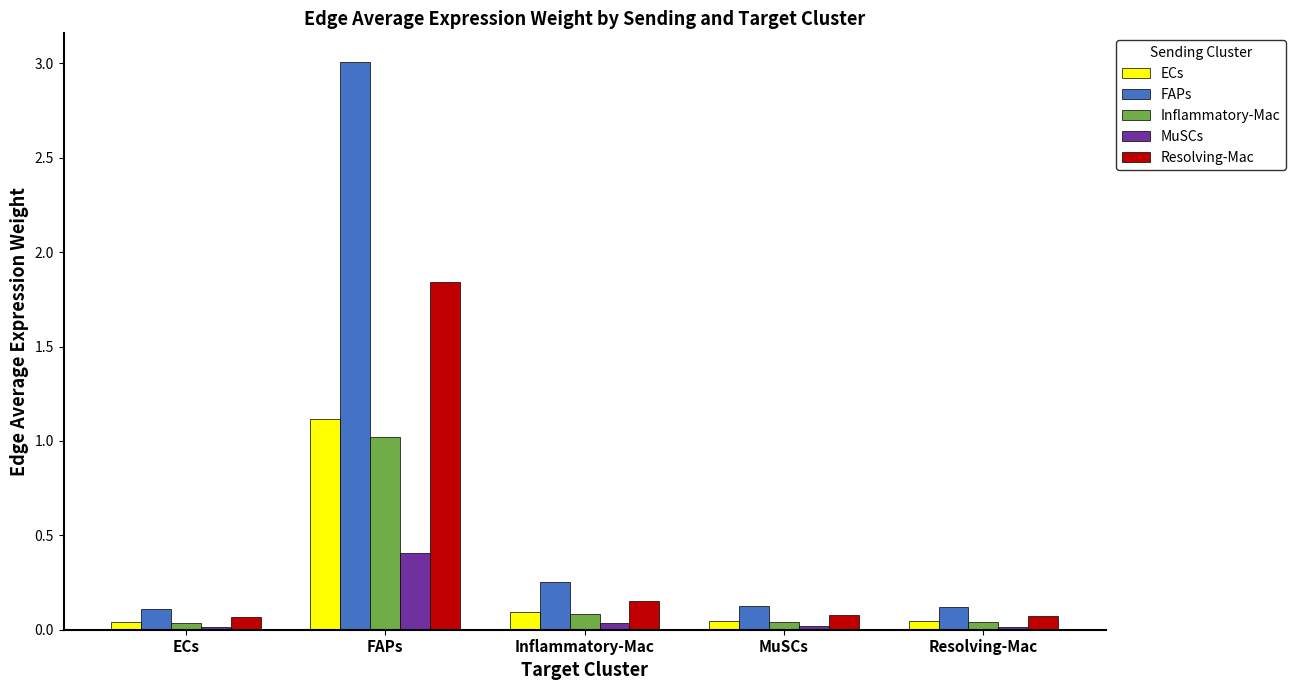

Which series has the widest spread of values?

FAPs